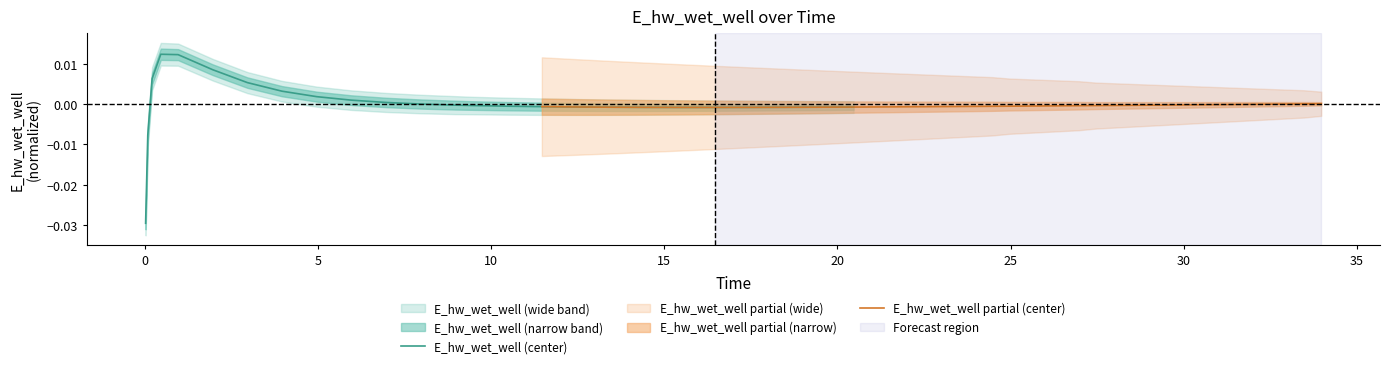

True or false: E_hw_wet_well (center) has a value of -0.0 at 0.

True